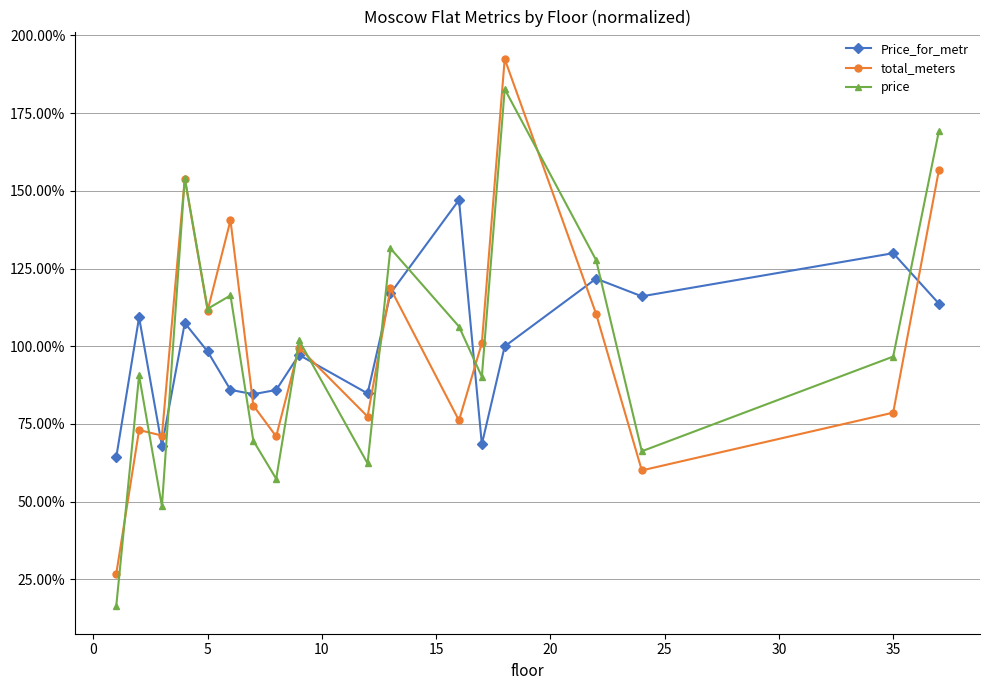

Which series has the widest spread of values?

price